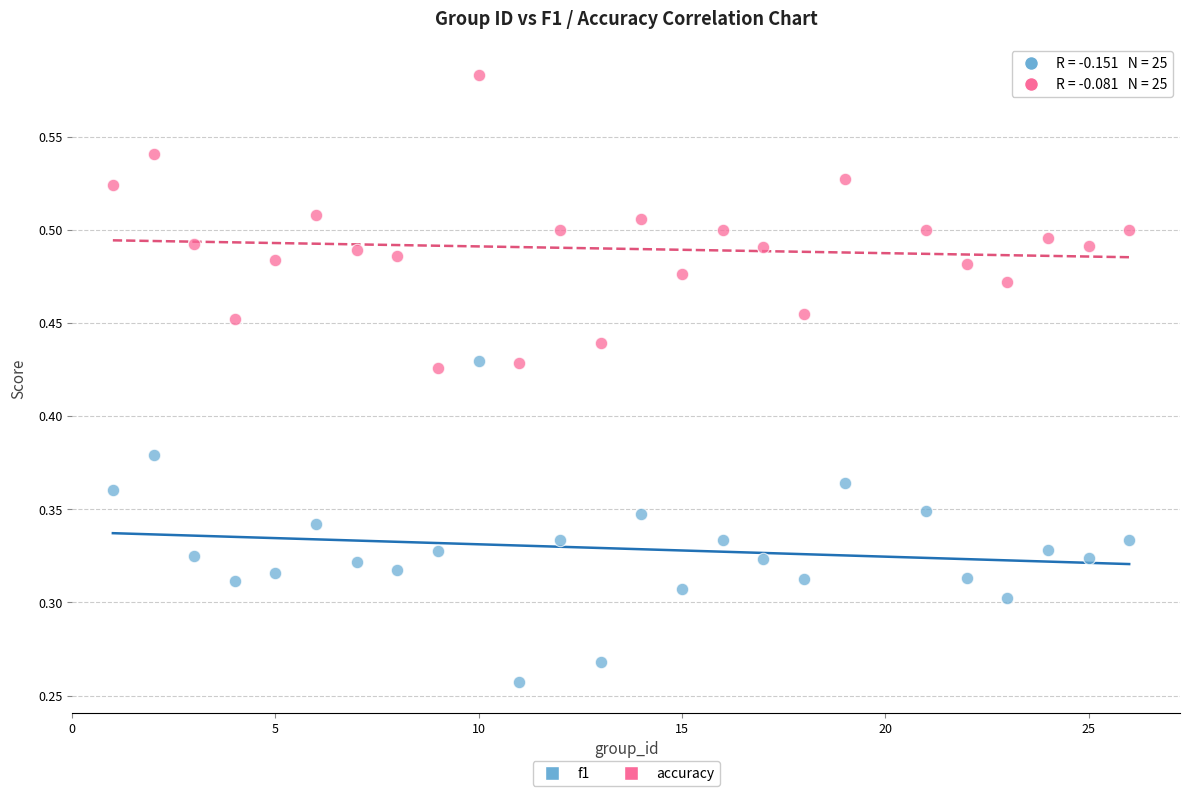

Which series has the widest spread of Y values?

f1